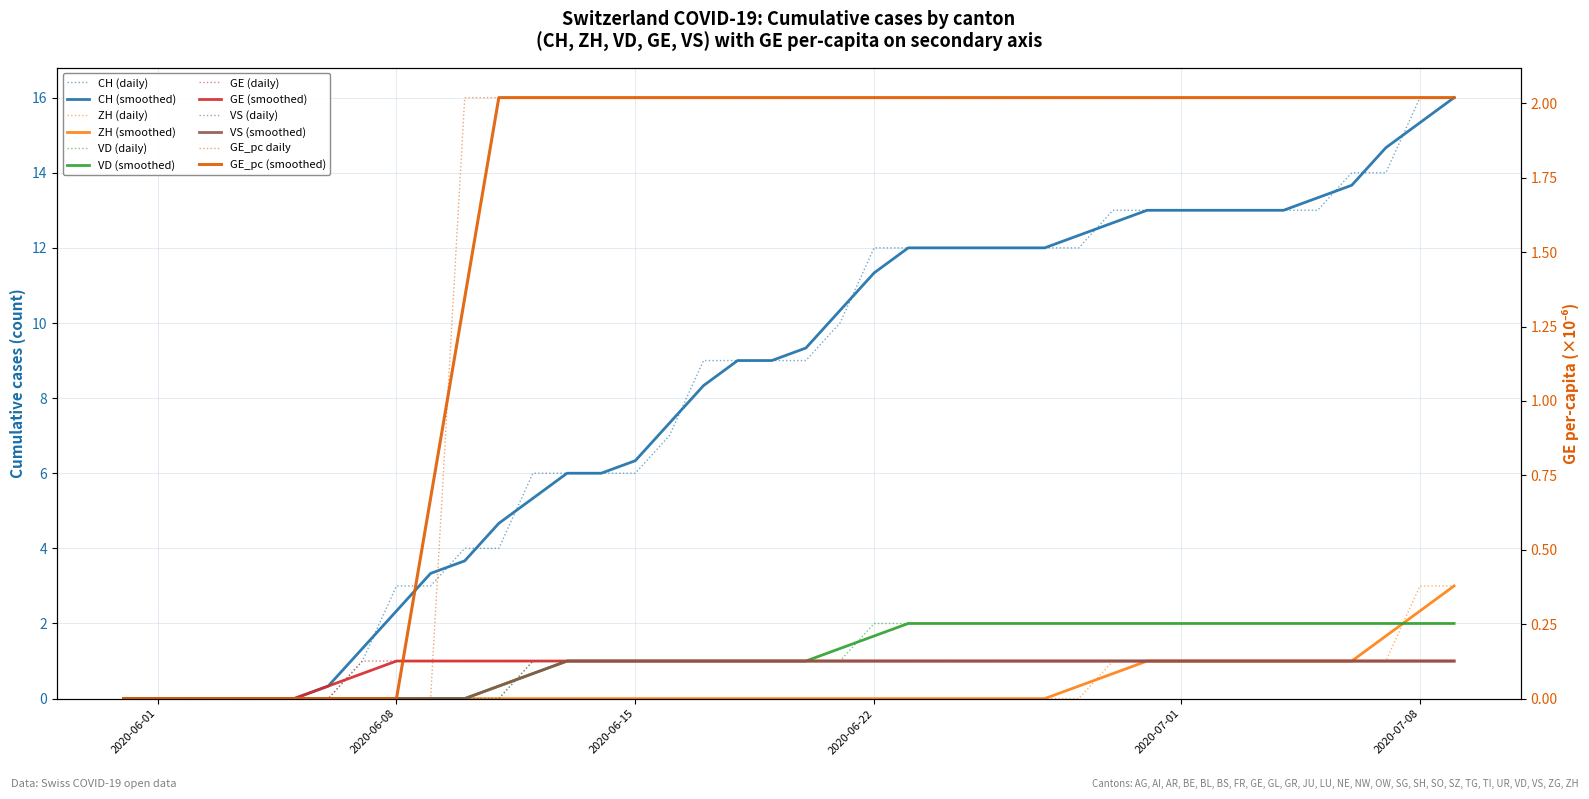

Which series has the largest range (max minus min)?

CH